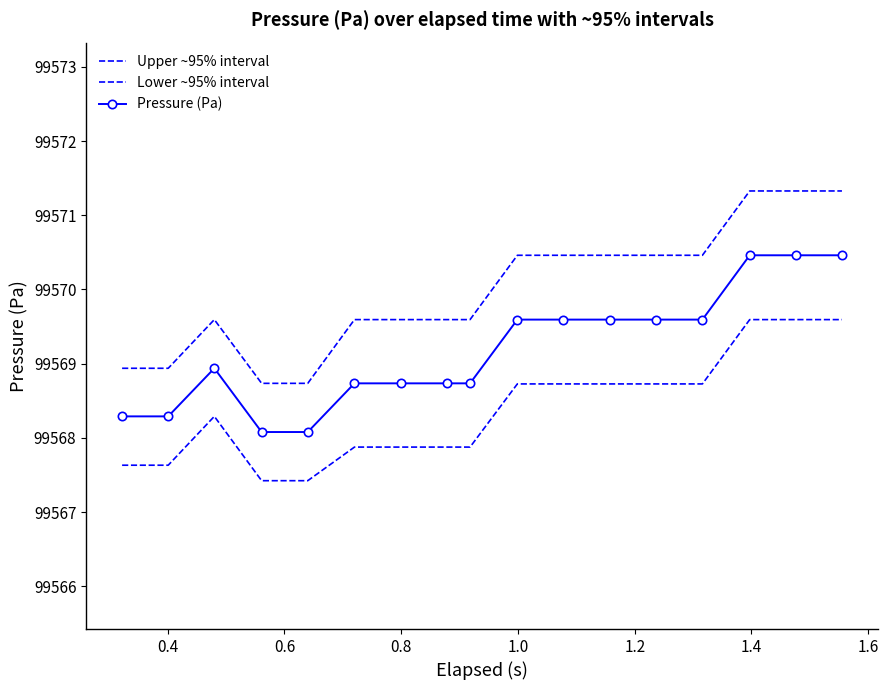

What is the average value of the Lower ~95% interval series?

99568.4